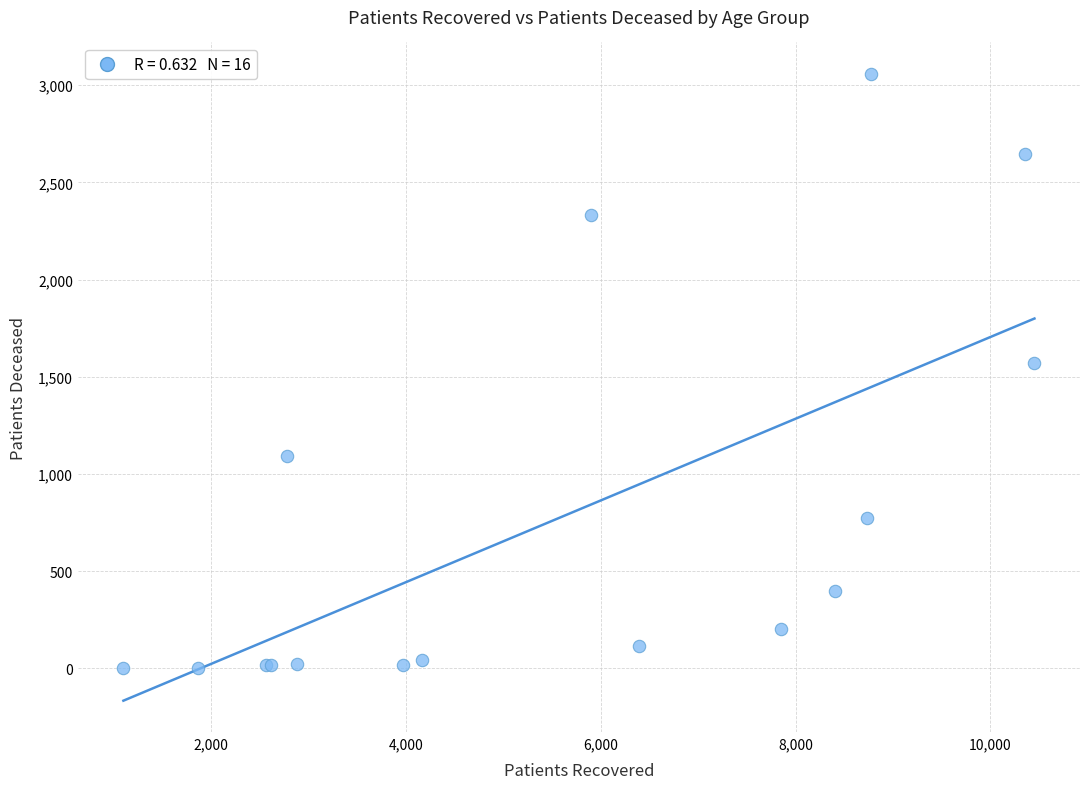

What Y value in the scatter plot is closest to 1531?

1569